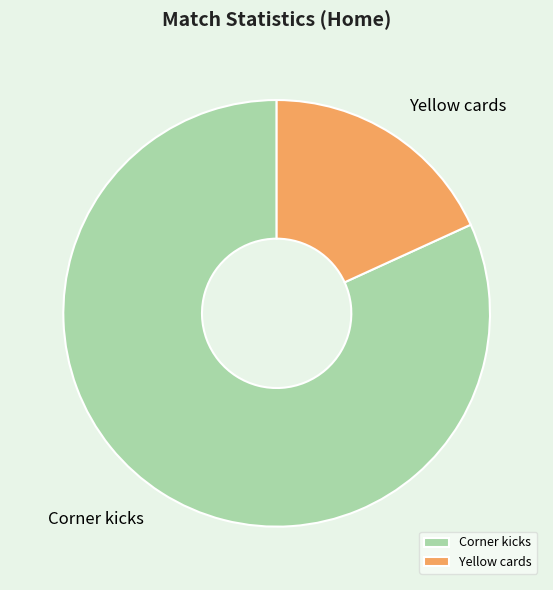

Which has a higher value, Yellow cards or Corner kicks?

Corner kicks